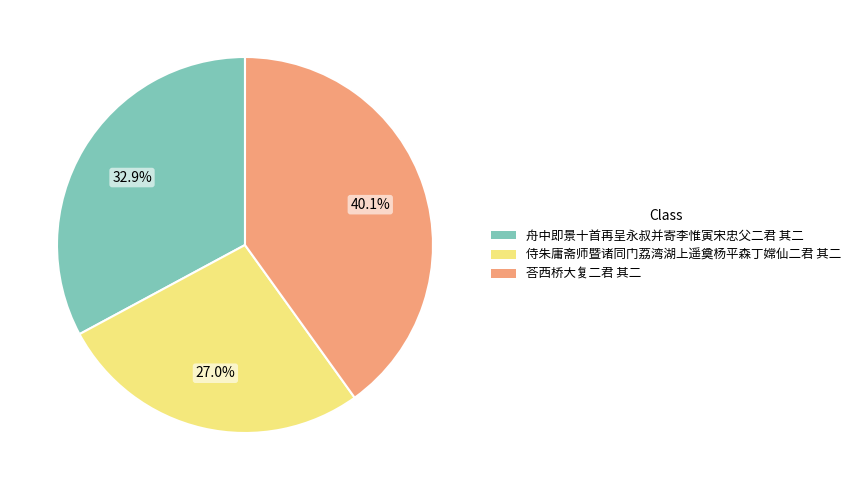

To the nearest percent, what is the combined percentage of 侍朱庸斋师暨诸同门荔湾湖上遥奠杨平森丁嫦仙二君 其二 and 舟中即景十首再呈永叔并寄李惟寅宋忠父二君 其二?

60%